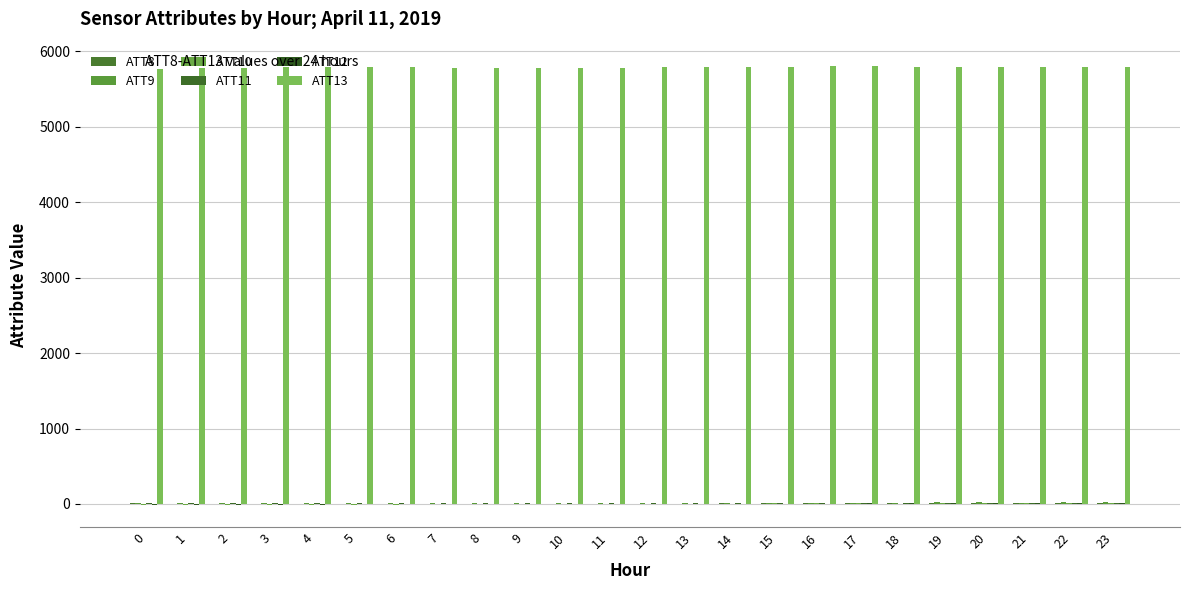

Between 1 and 21, which series saw the biggest shift?

ATT10